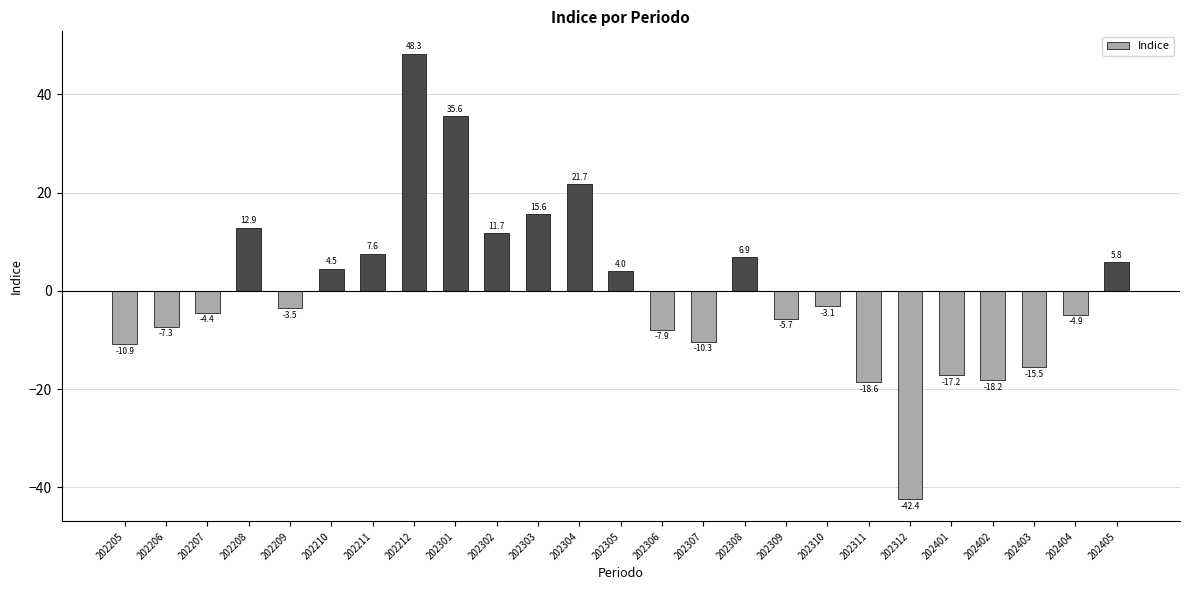

What is the difference between the second highest and second lowest values?

54.2